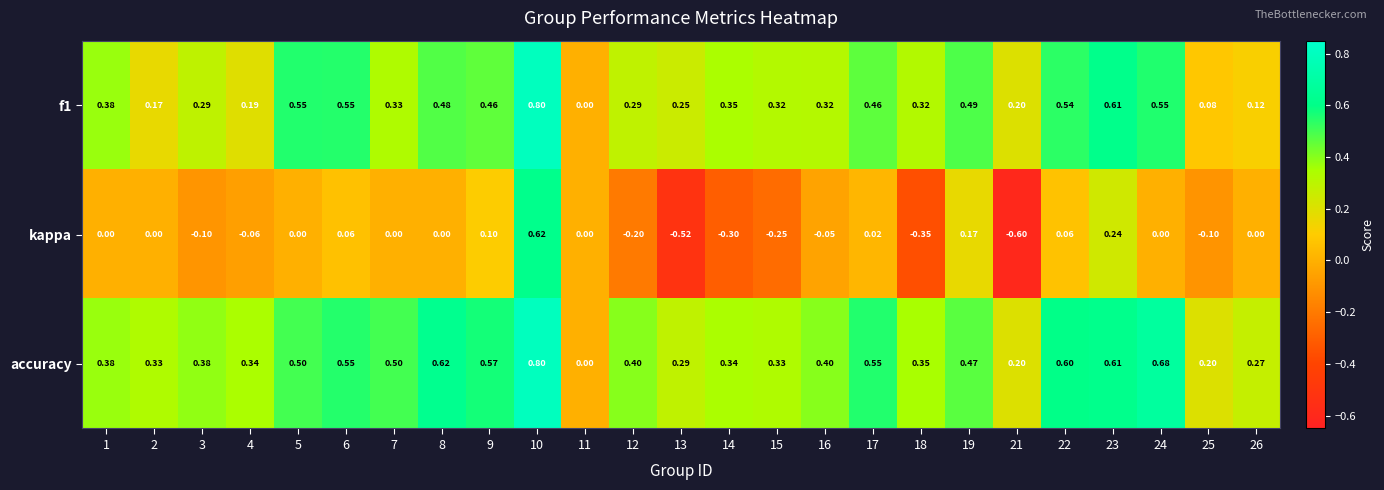

How many negative values does the kappa series have?

10